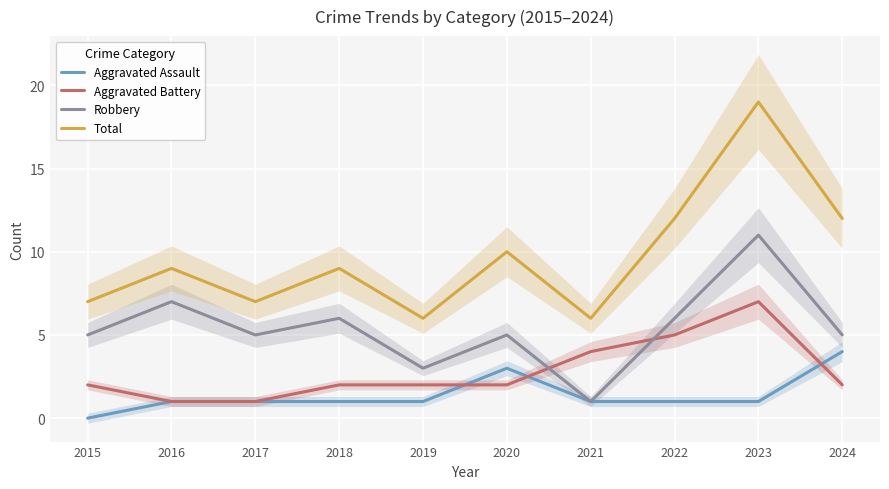

List the series in order of their peak value, lowest first.

Aggravated Assault, Aggravated Battery, Robbery, Total